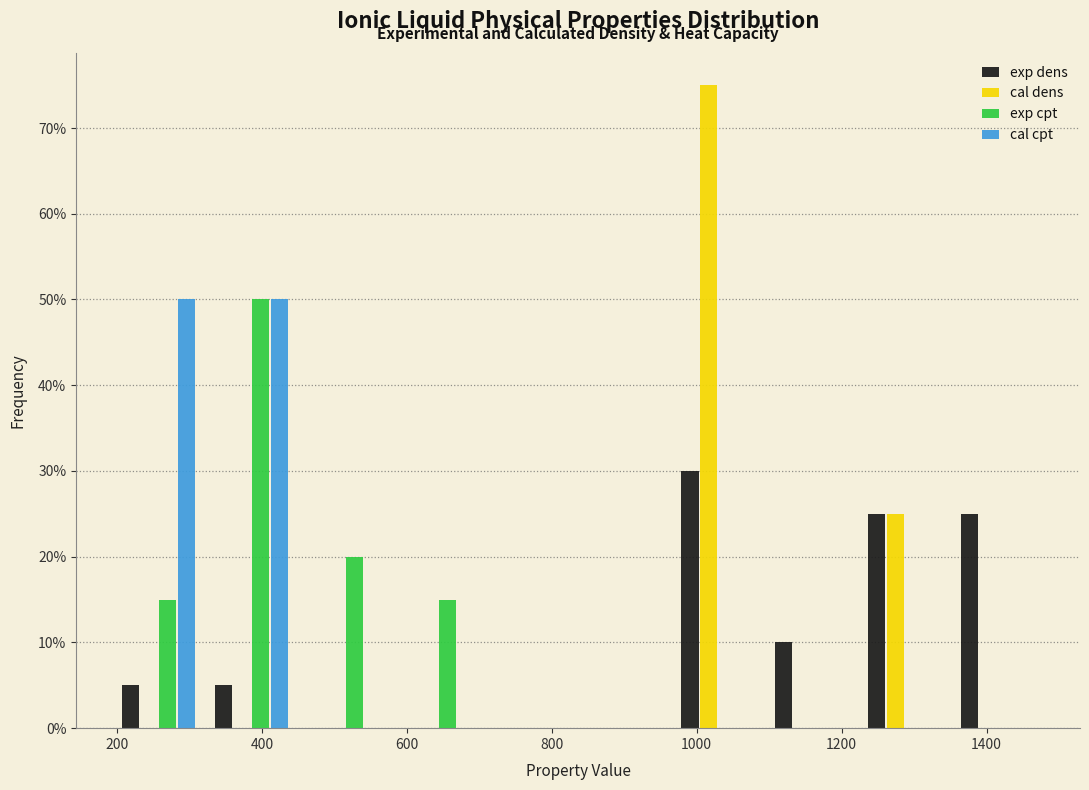

In the cal dens series, which range on the x-axis has the tallest bar?

960 to 1100